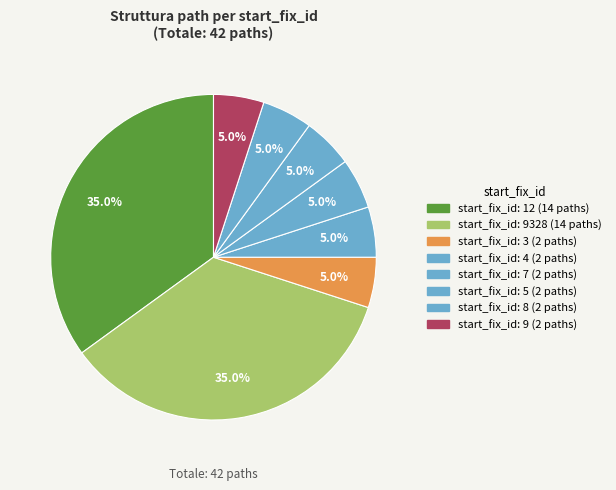

Count the number of slices in the pie.

8